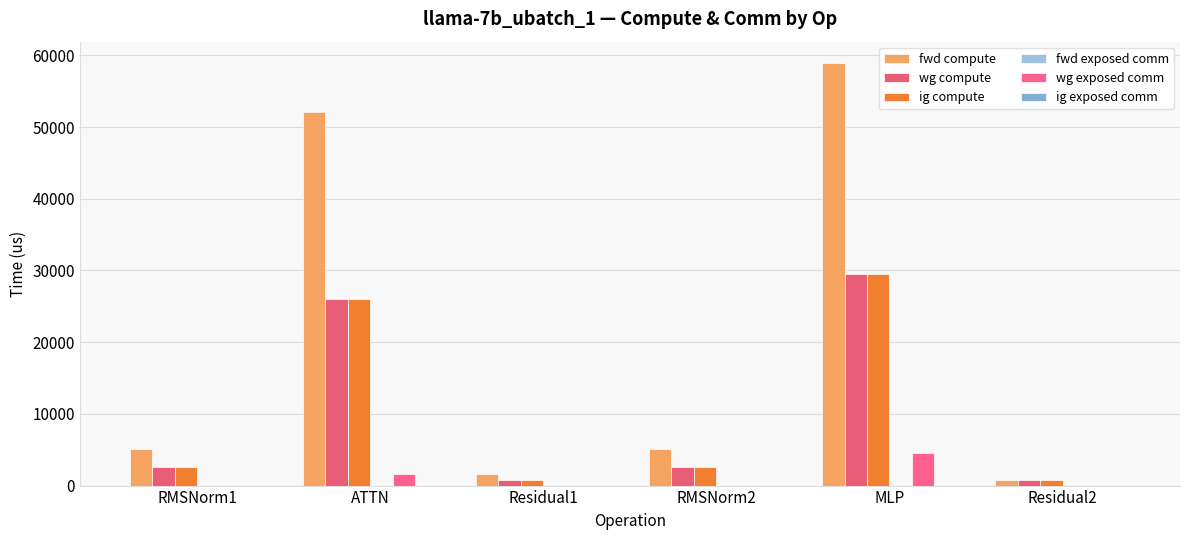

At how many categories does at least one series exceed 46583?

2